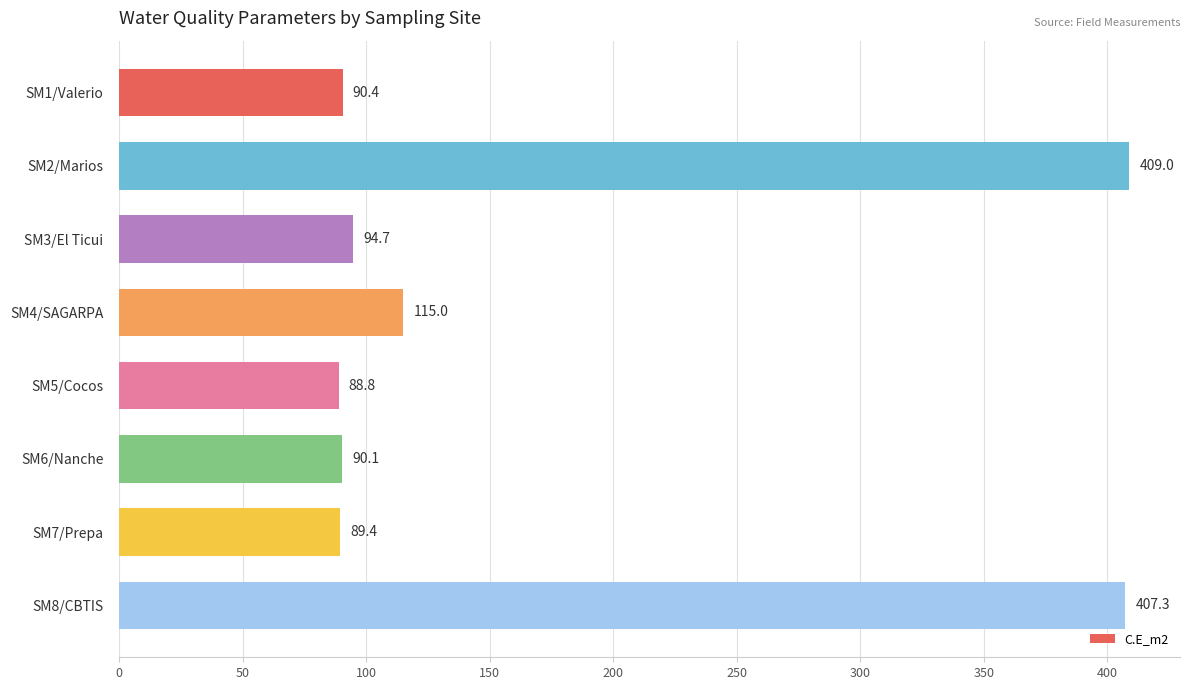

At which label is the value closest to 248?

SM4/SAGARPA